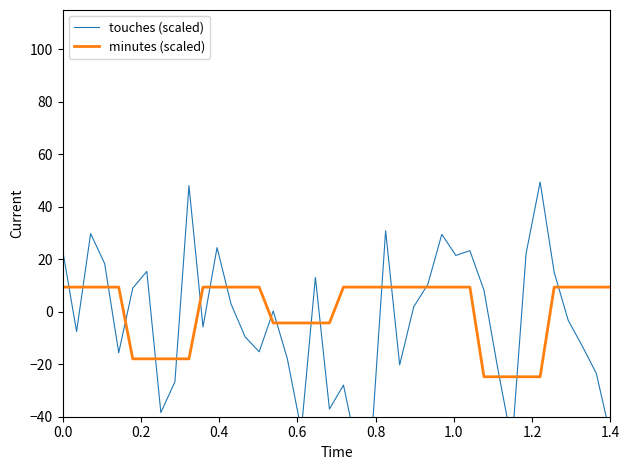

How many data points in touches (scaled) are above 0?

20